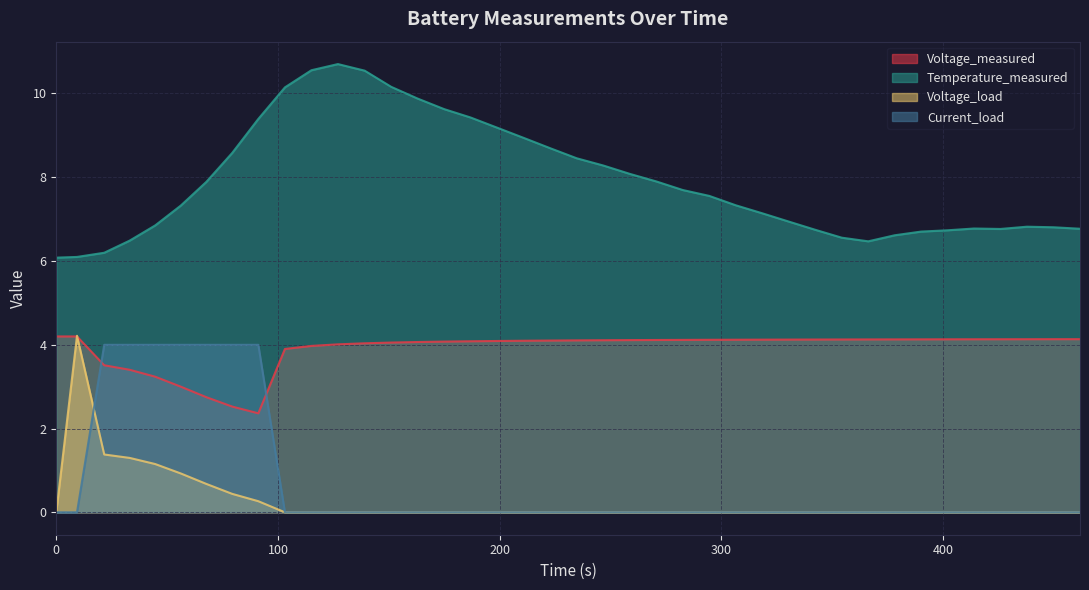

What is the highest value of the Current_load series?

4.0